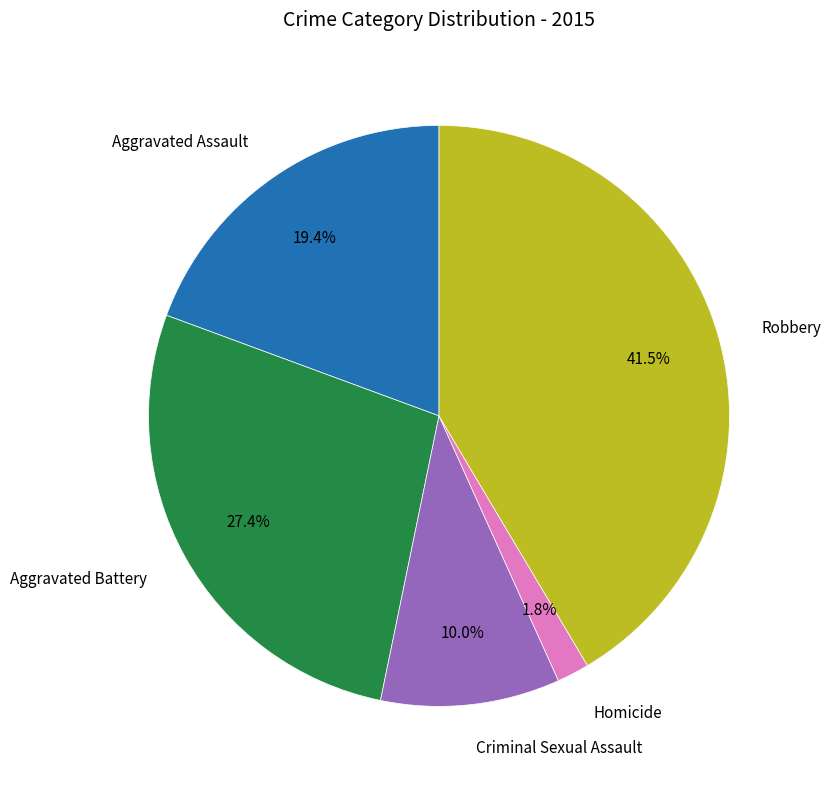

Rank the categories by value from lowest to highest.

Homicide, Criminal Sexual Assault, Aggravated Assault, Aggravated Battery, Robbery